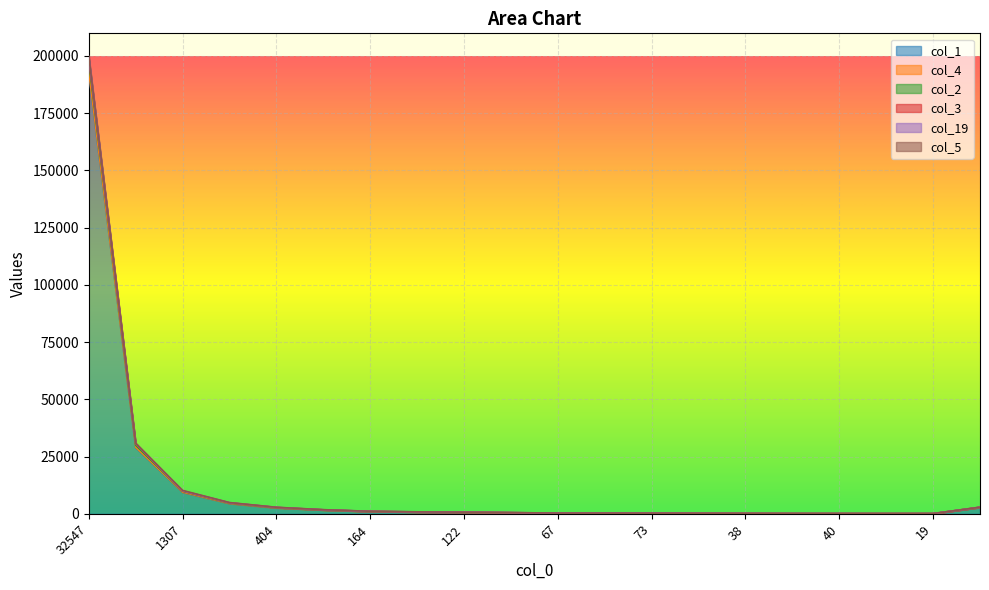

Which series has the widest spread of values?

col_4